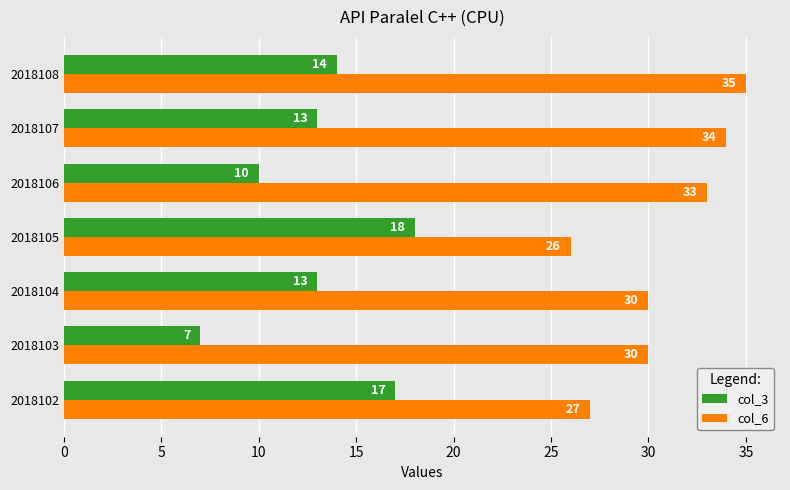

The value of col_3 at 2018103 is 3. True or false?

False